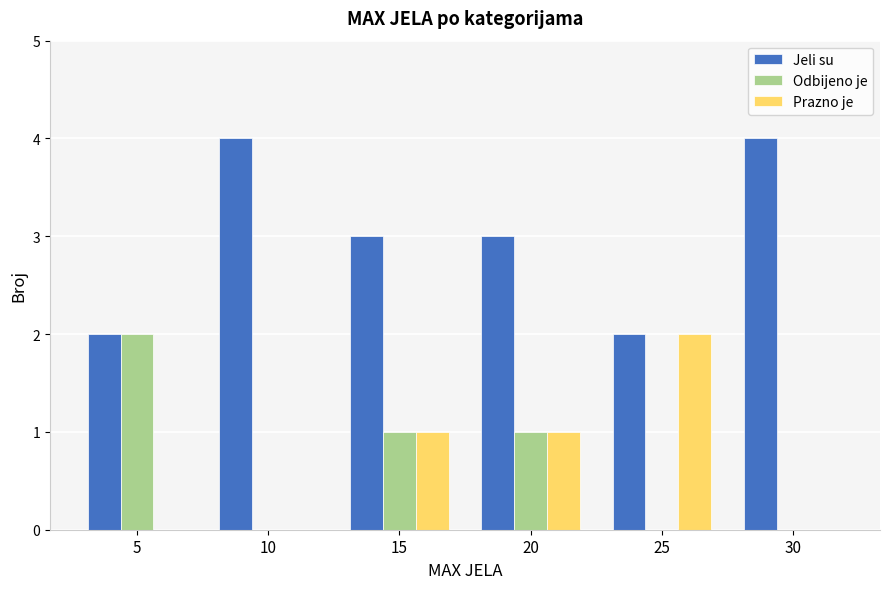

What is the sum of all Odbijeno je values?

4